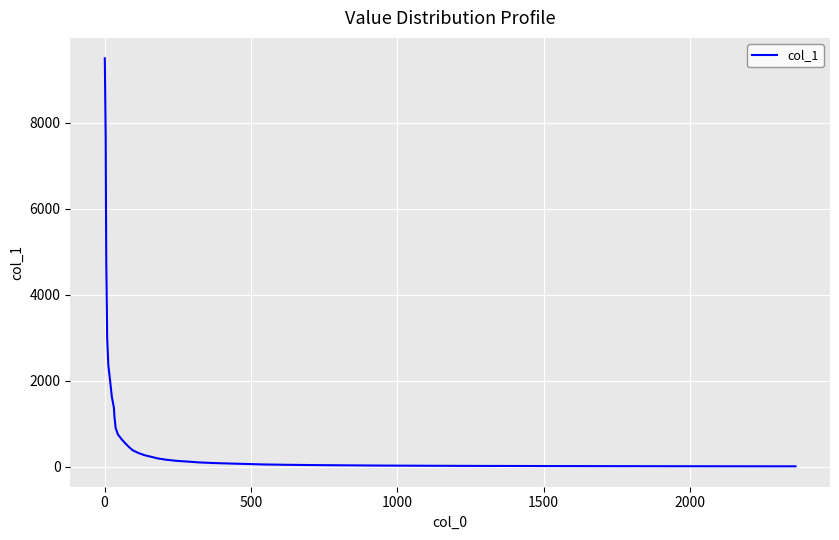

What is the difference between the maximum and minimum values?

9497